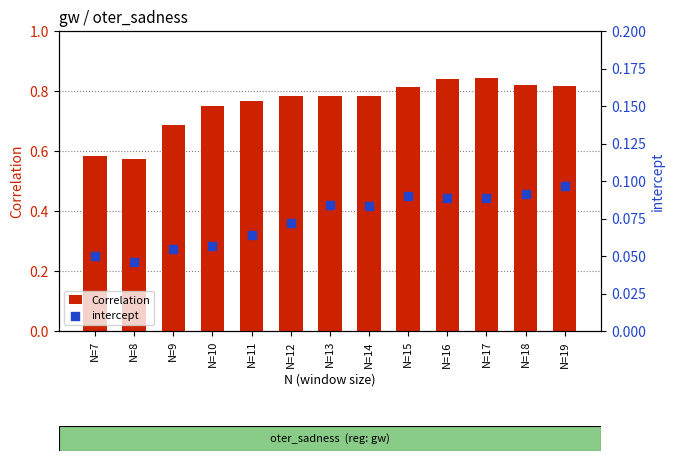

Which series reaches the minimum Y coordinate?

intercept